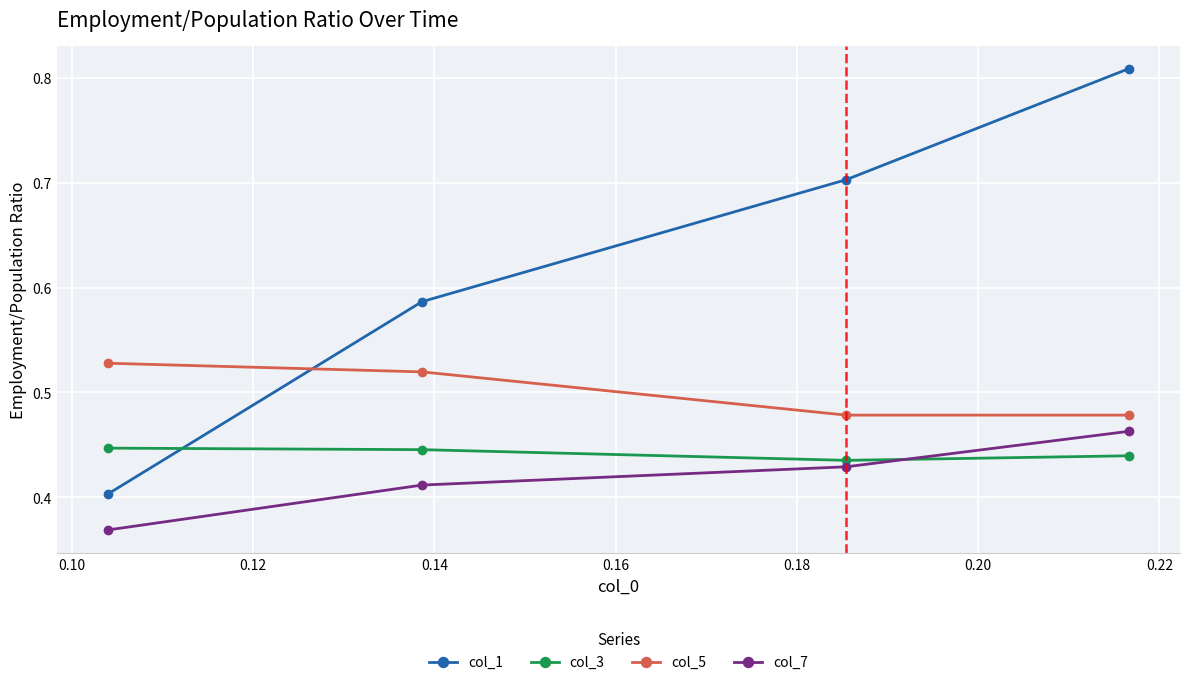

True or false: col_5 and col_1 intersect in this chart.

True